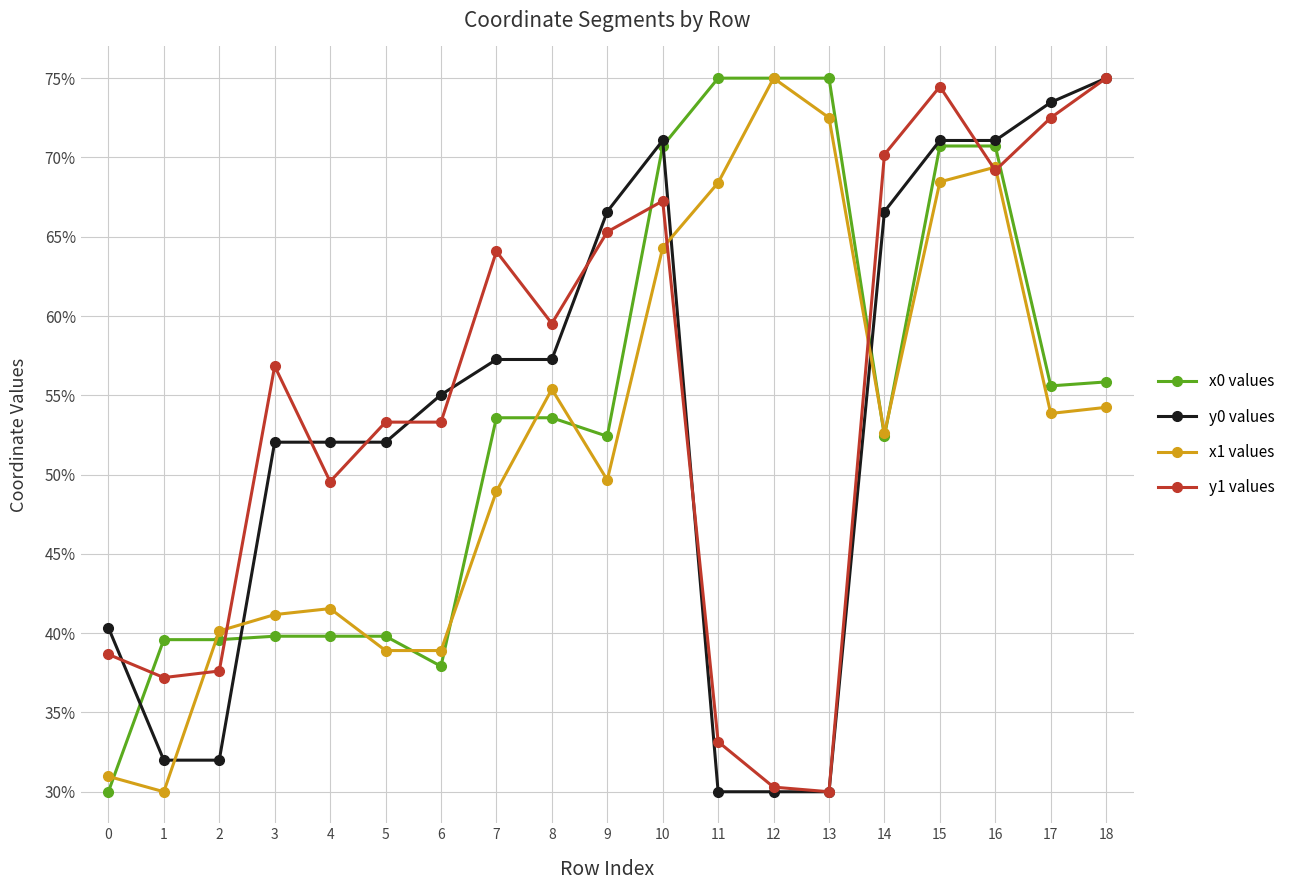

What is the value of the x1 values point at the 3rd from the left?

40.1